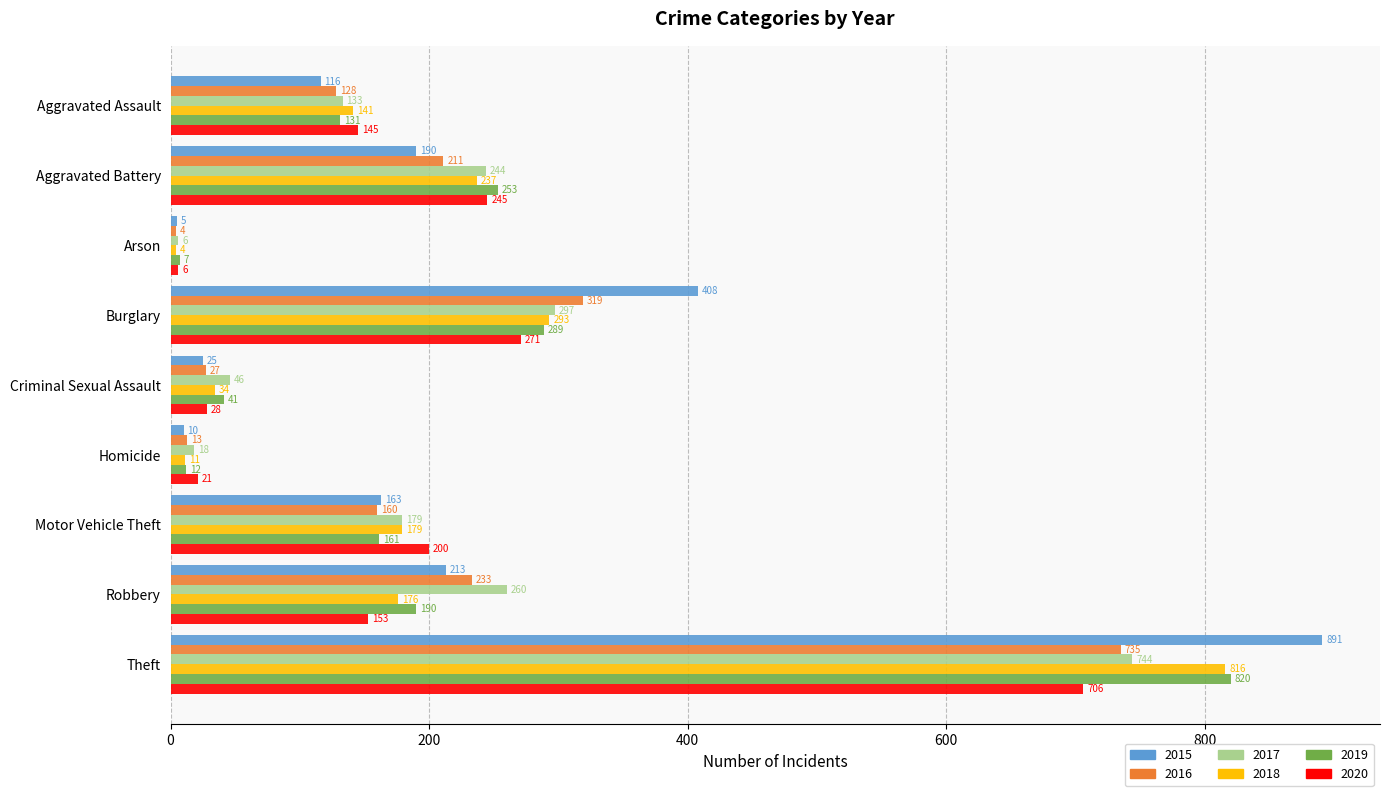

What is the approximate value of 2017 at Theft, to the nearest 50?

750